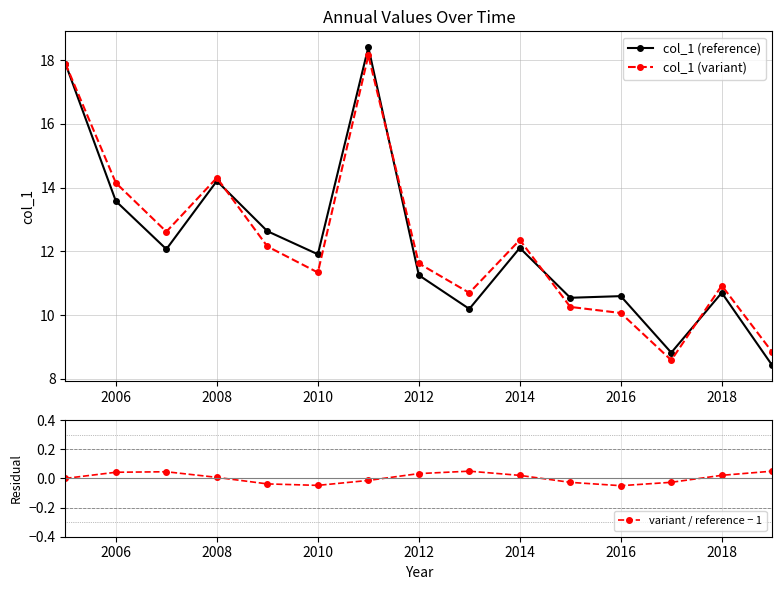

What is the difference between the maximum and minimum values in the col_1 (reference) series?

10.0